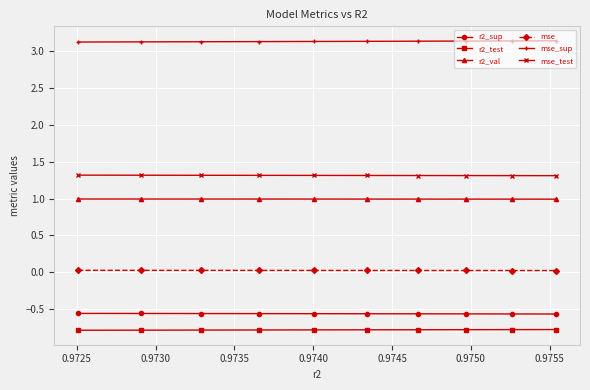

What is the value of the mse_sup point at the 3rd from the left?

3.1